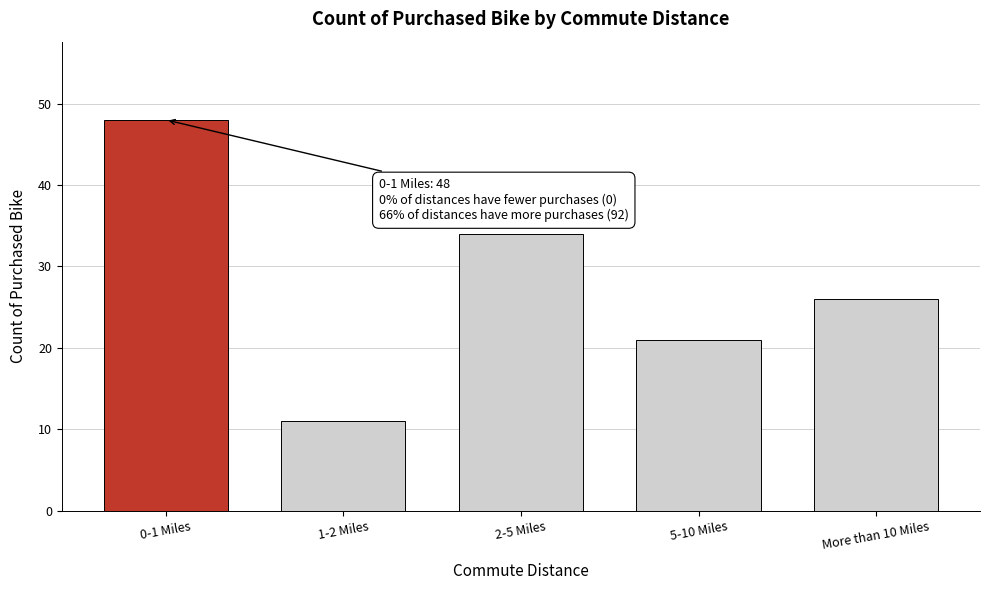

Reading left to right, list all the values displayed in this chart.

48	11	34	21	26